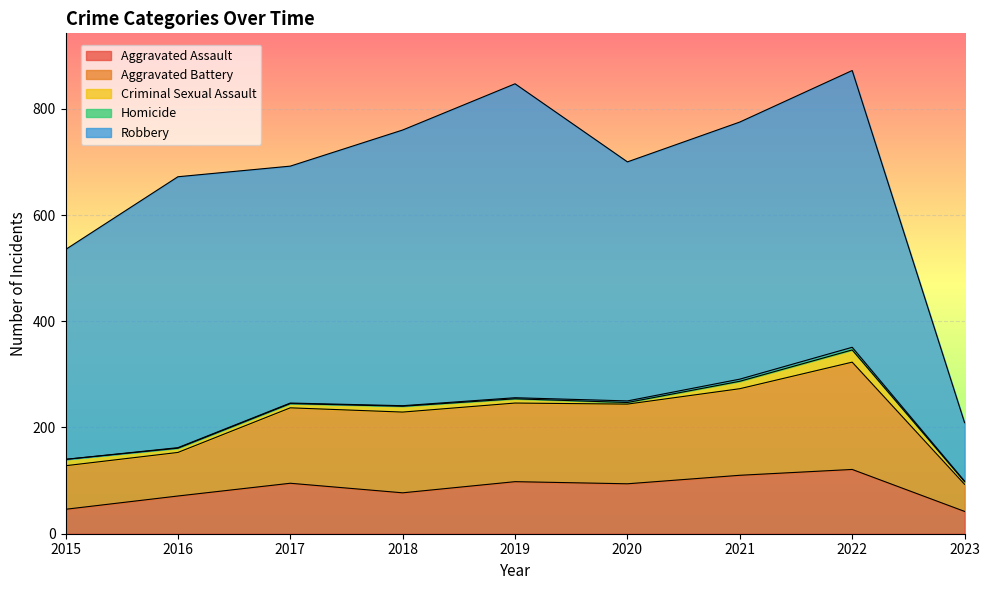

At 2023, list the series in order from largest to smallest.

Robbery, Aggravated Battery, Aggravated Assault, Criminal Sexual Assault, Homicide